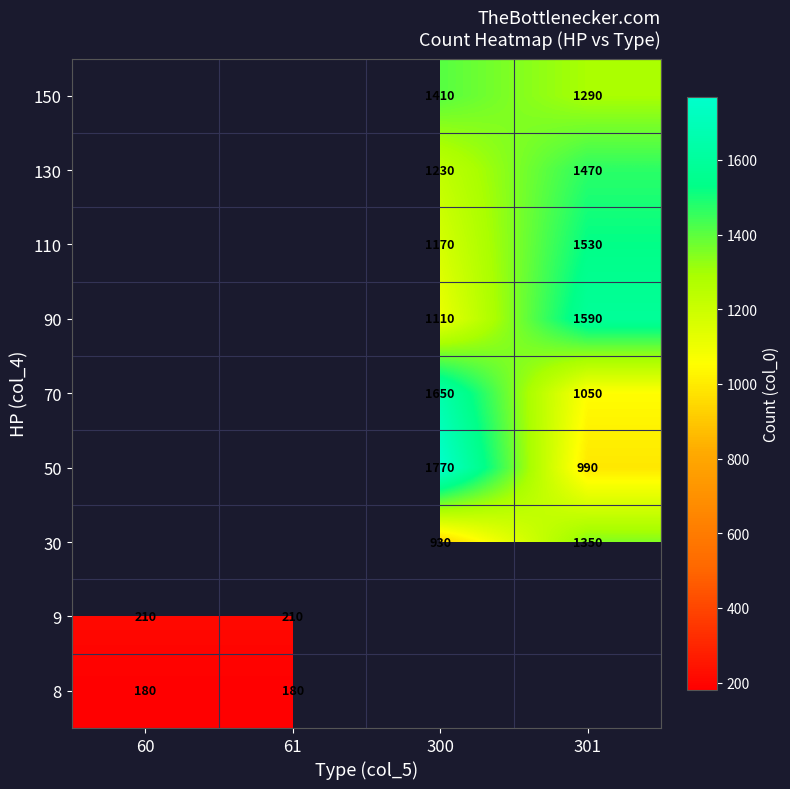

The value of 8 at 60 is 296. True or false?

False